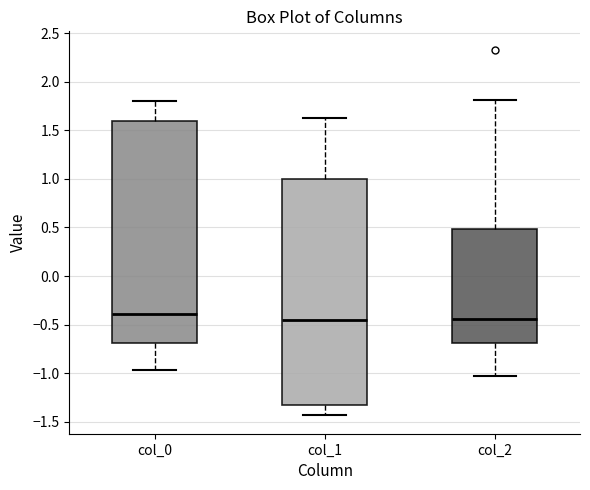

Which box's median line is the highest?

col_0